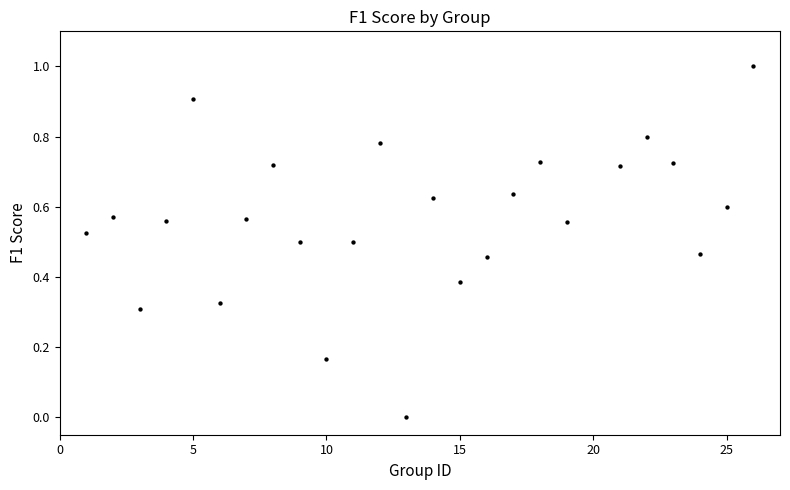

What is the range of X values (max minus min)?

25.0